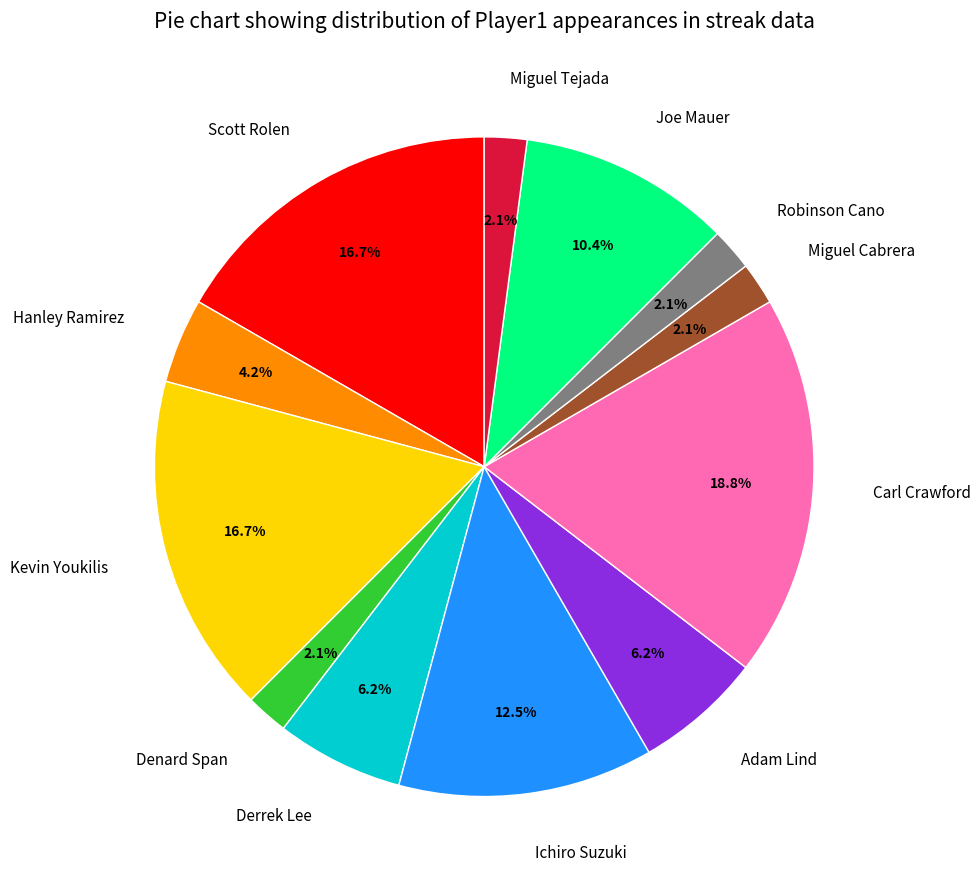

What is the largest slice in the pie chart?

Carl Crawford